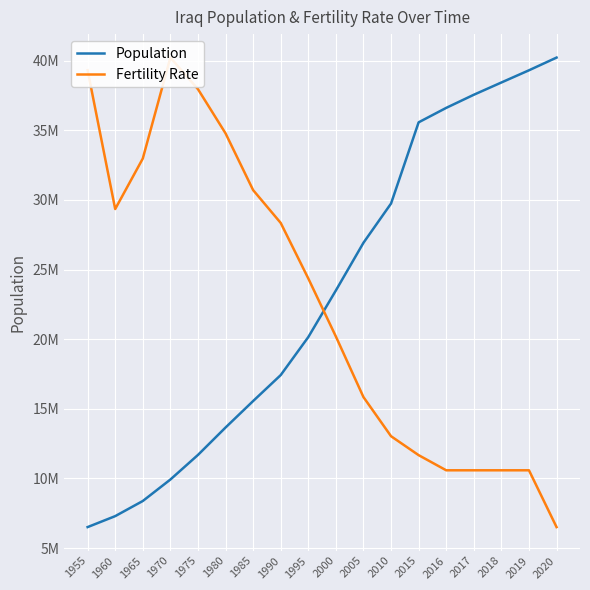

What is the value of the Fertility Rate point at the 17th from the left?

10581669.4